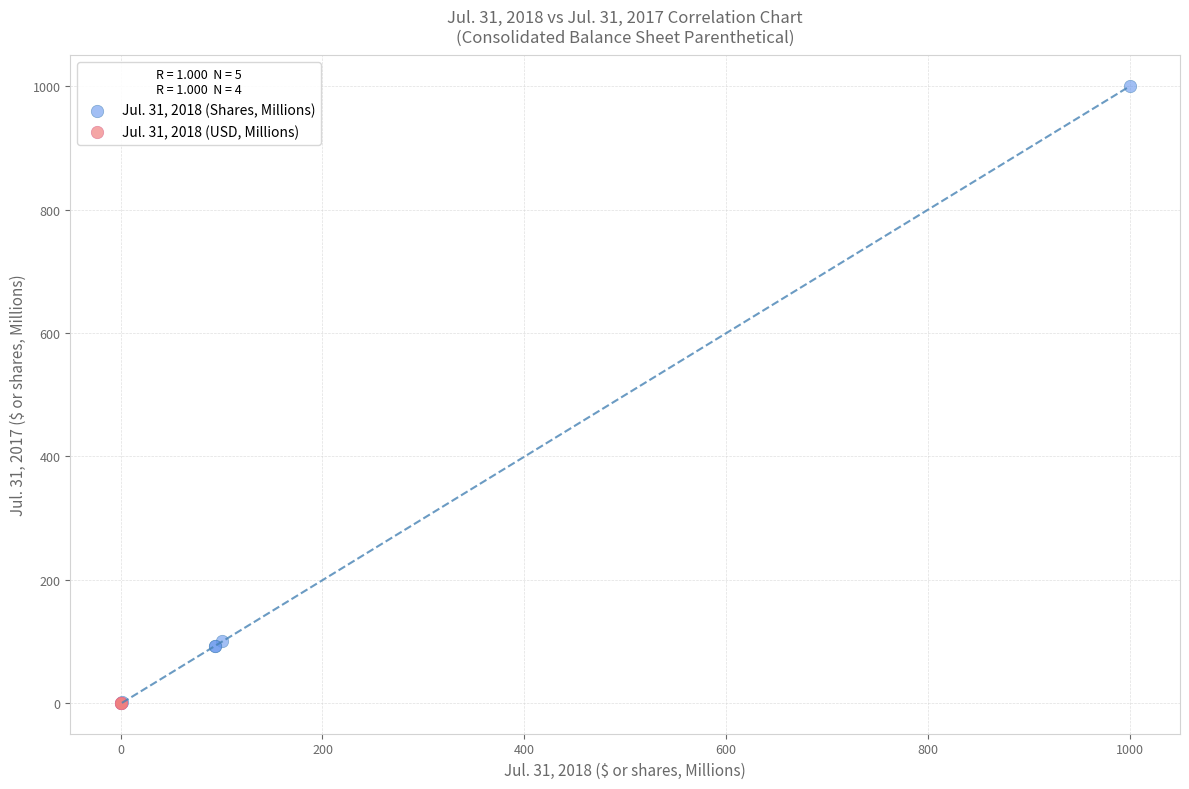

What are all the series names shown in the legend?

Jul. 31, 2018 (Shares, Millions), Jul. 31, 2018 (USD, Millions)